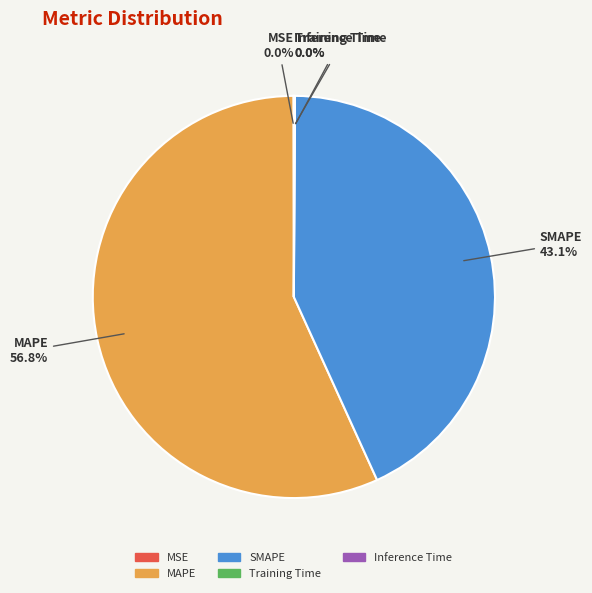

What portion of the pie excludes SMAPE?

56.9%